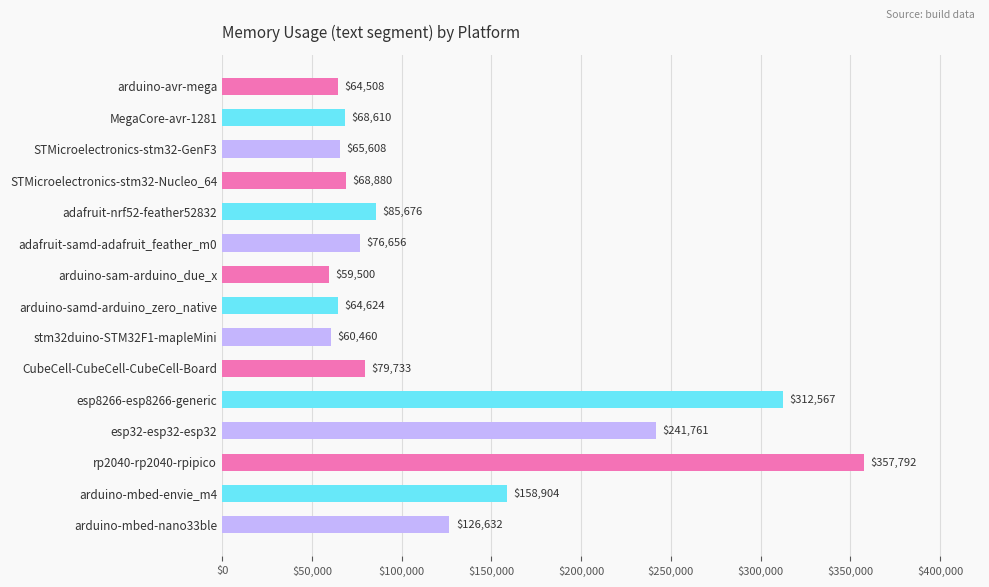

What position from the bottom is esp8266-esp8266-generic?

5